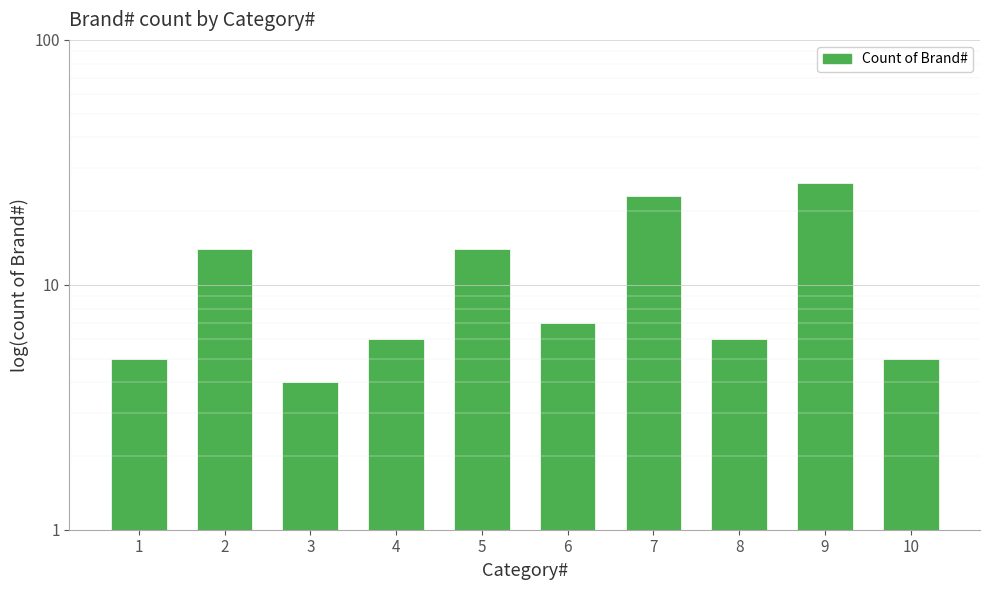

What is the value of the 1st bar from the left?

5